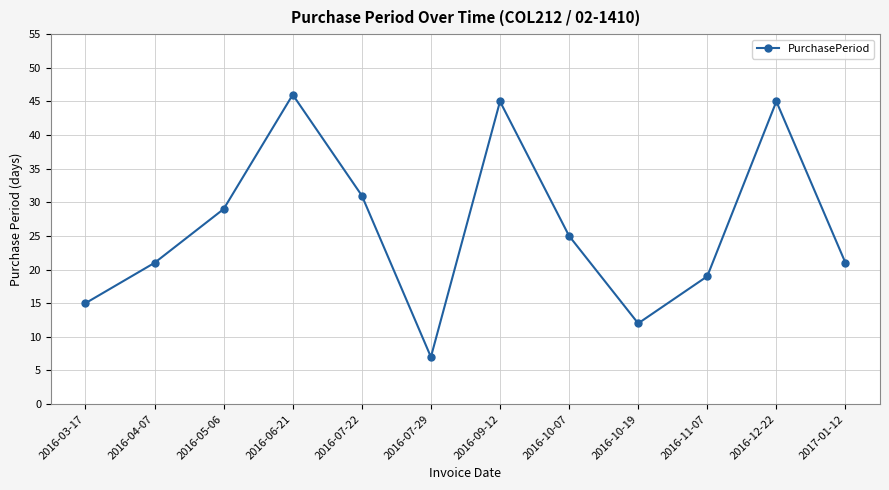

What is the minimum value shown in the chart?

7